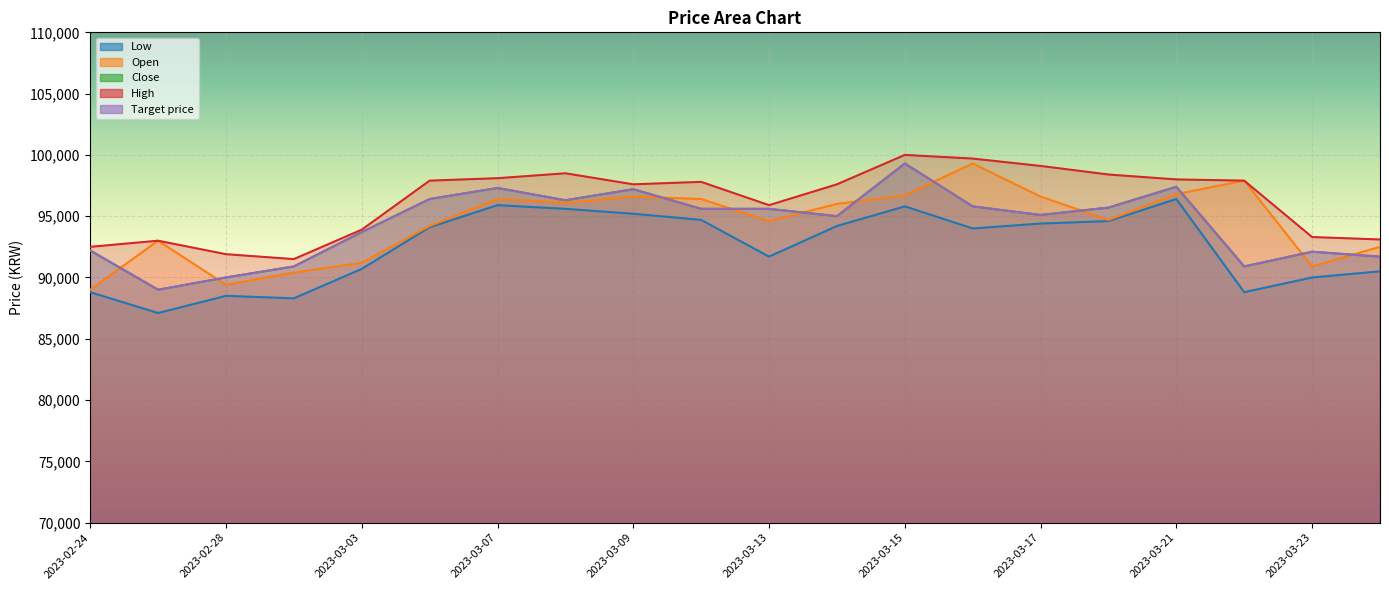

Which series has the largest range (max minus min)?

Open